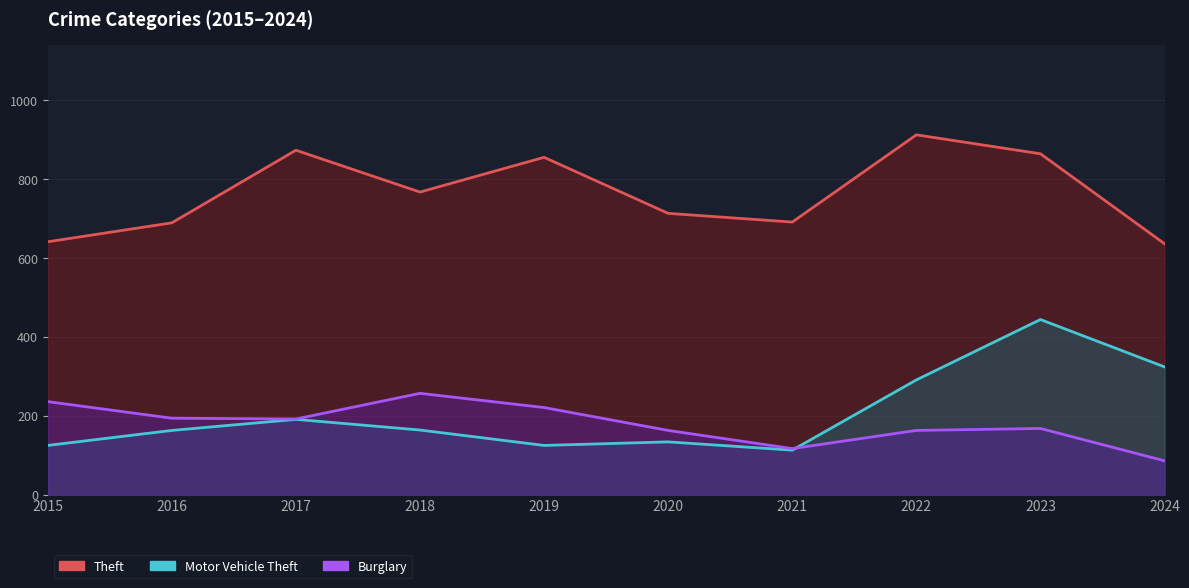

True or false: Motor Vehicle Theft and Theft intersect in this chart.

False